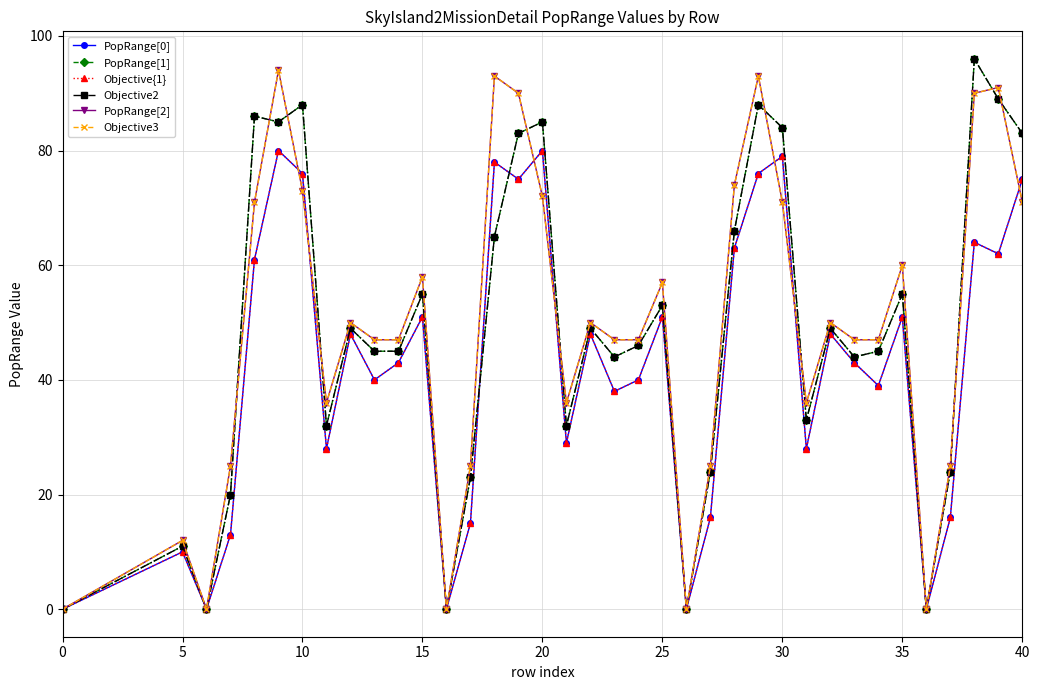

Is this an area chart (filled region under the line)?

No